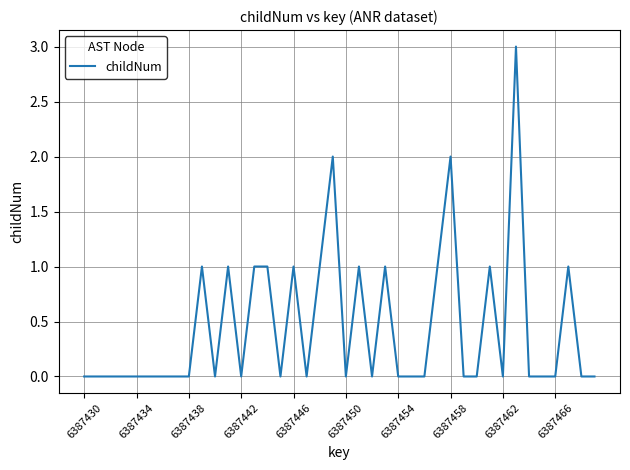

What is the difference between the second highest and minimum values?

2